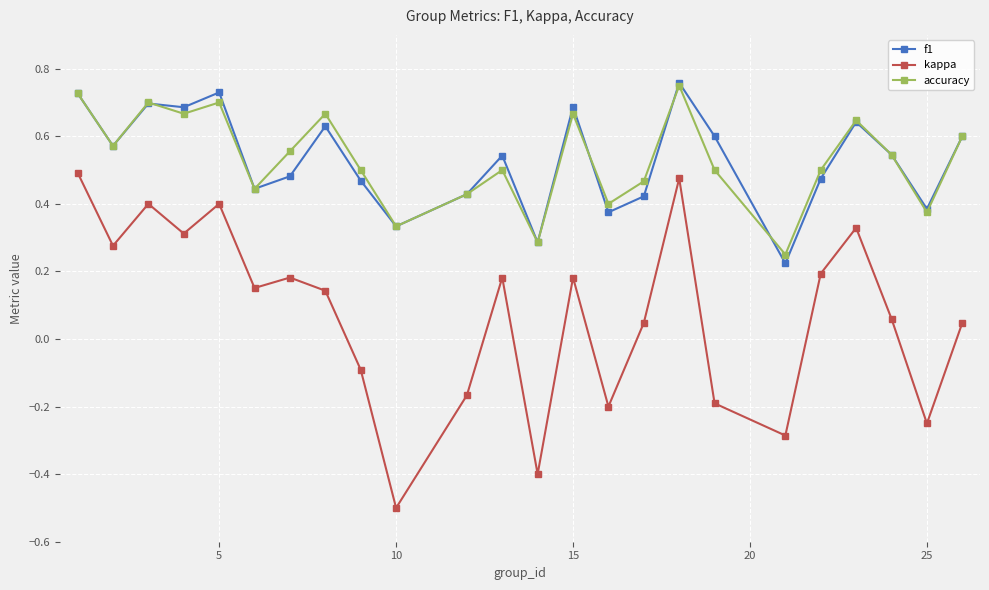

At how many categories does at least one series exceed 0?

24